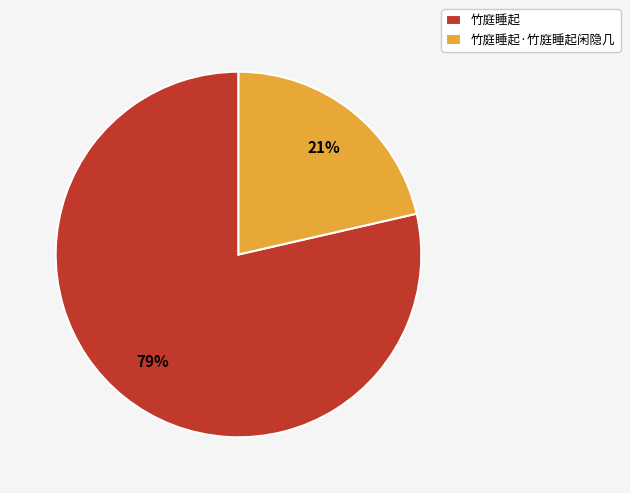

Is the sum of 竹庭睡起·竹庭睡起闲隐几 and 竹庭睡起 greater than half?

Yes